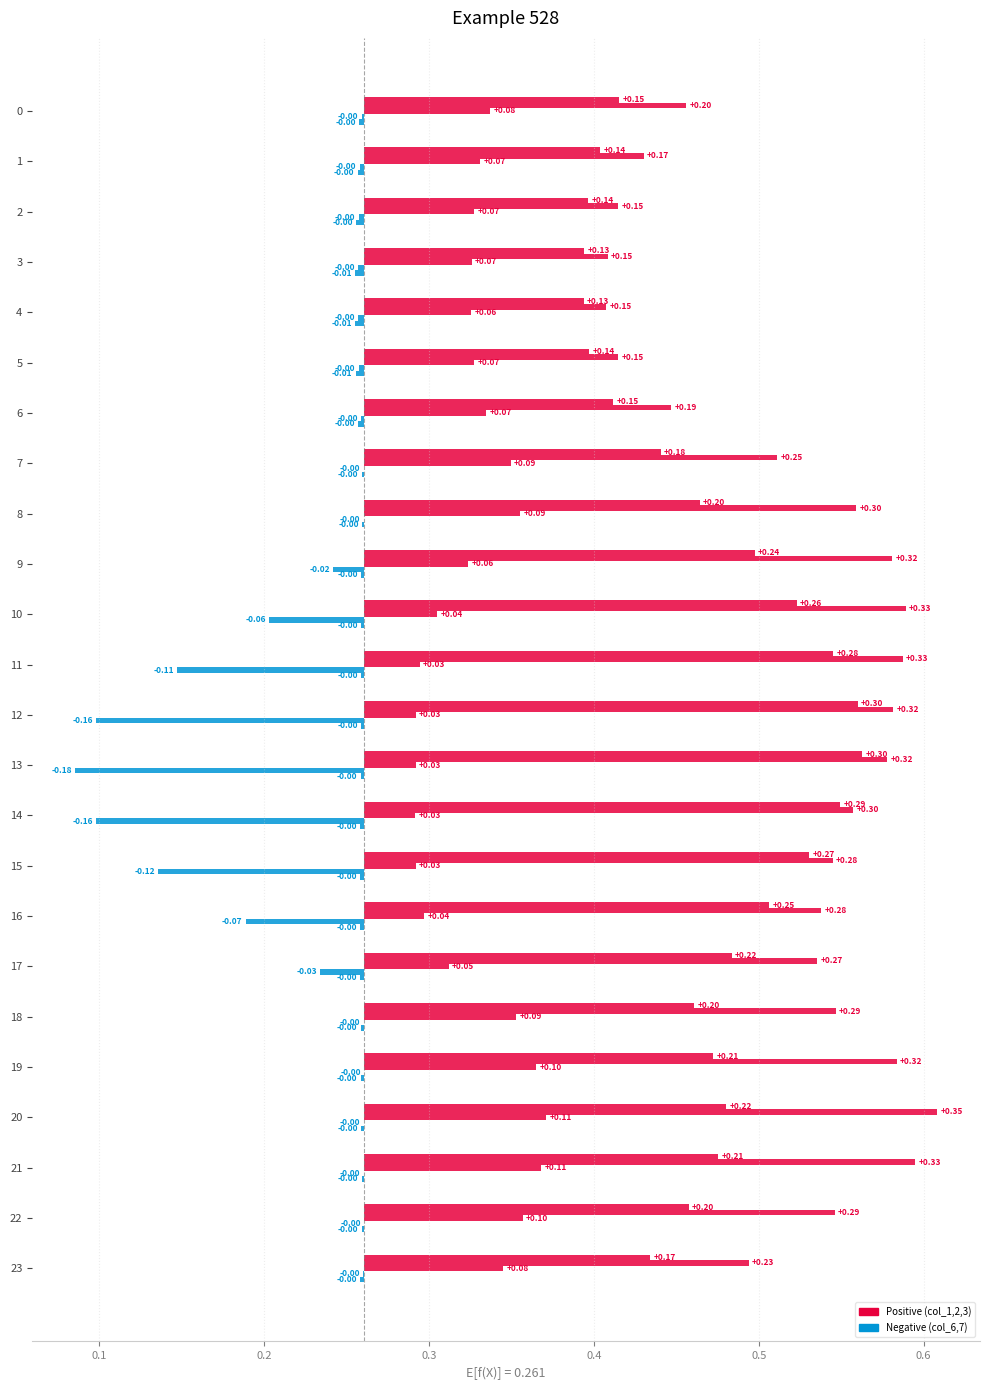

True or false: col_1 has a value of 0.1 at 2.

True